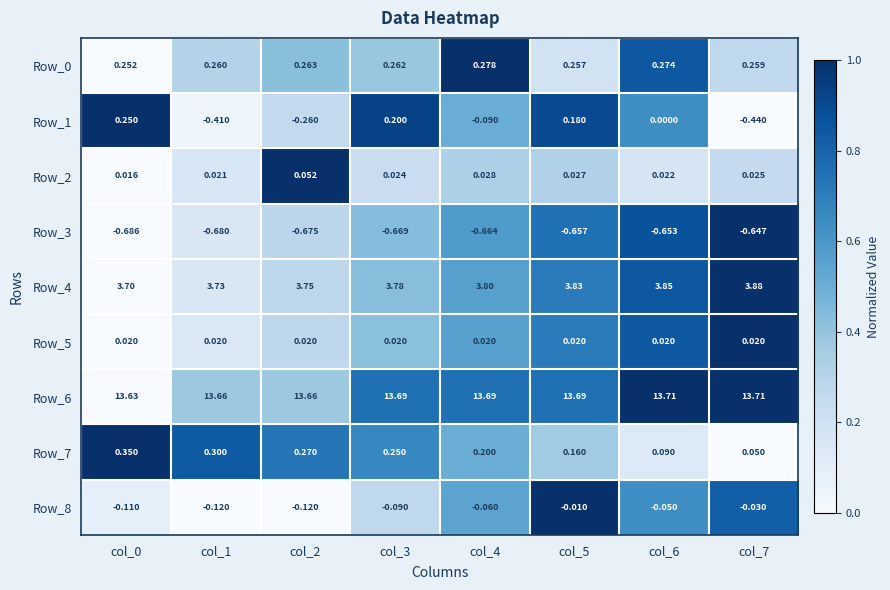

Which series has the widest spread of values?

Row_1